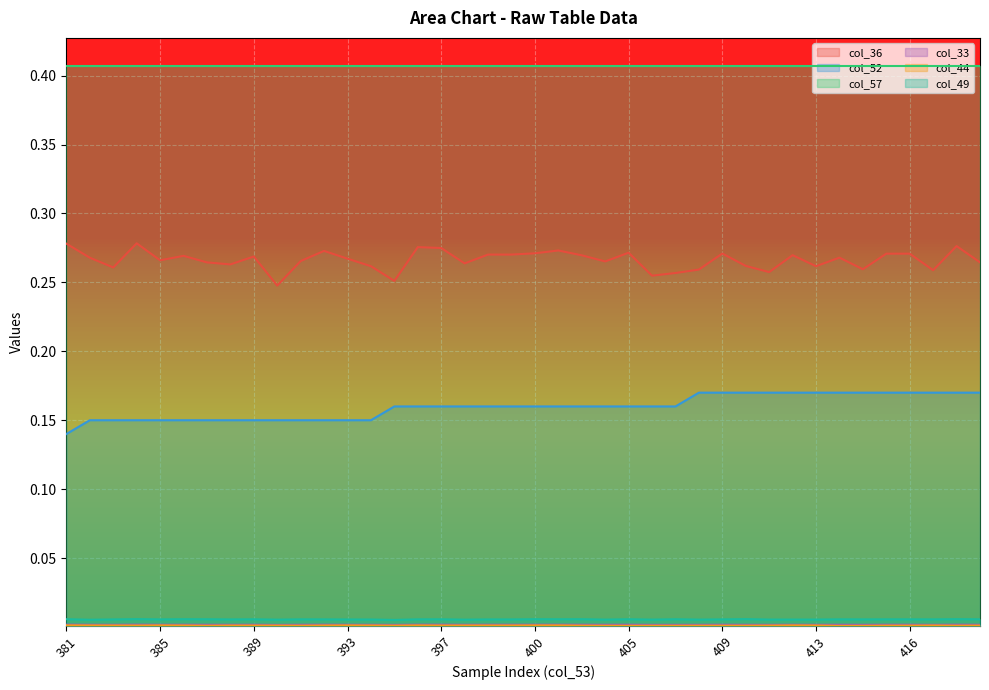

How many lines are shown in the chart?

6